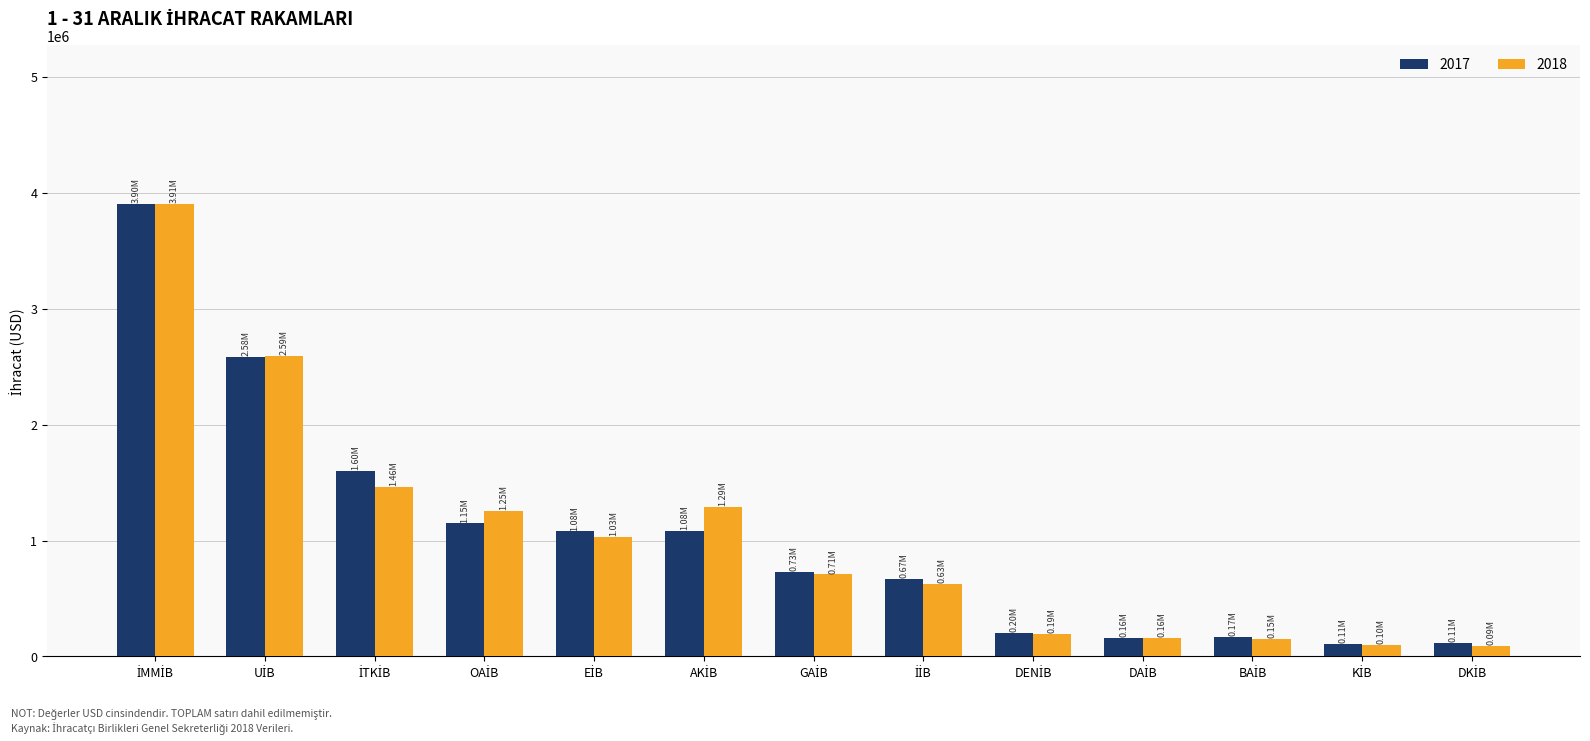

Which series has the largest range (max minus min)?

2018